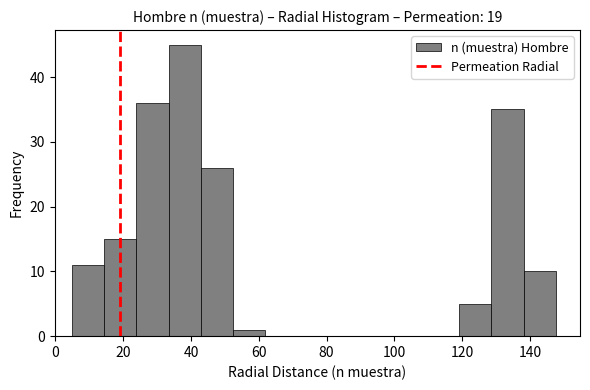

Which range on the x-axis has the tallest bar?

34 to 42